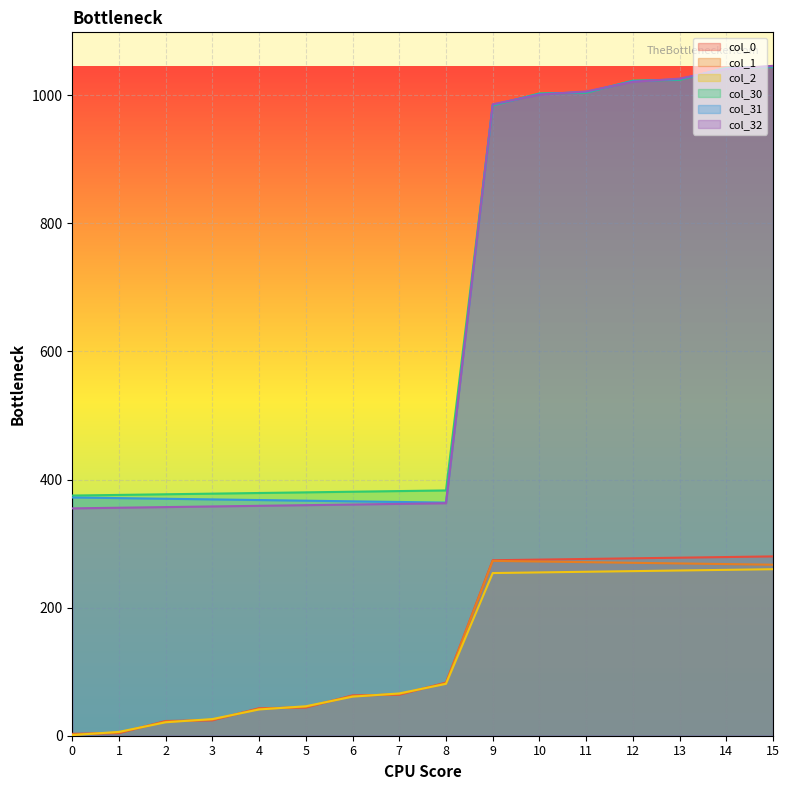

What is the value of the col_31 point at the 10th from the left?

985.0